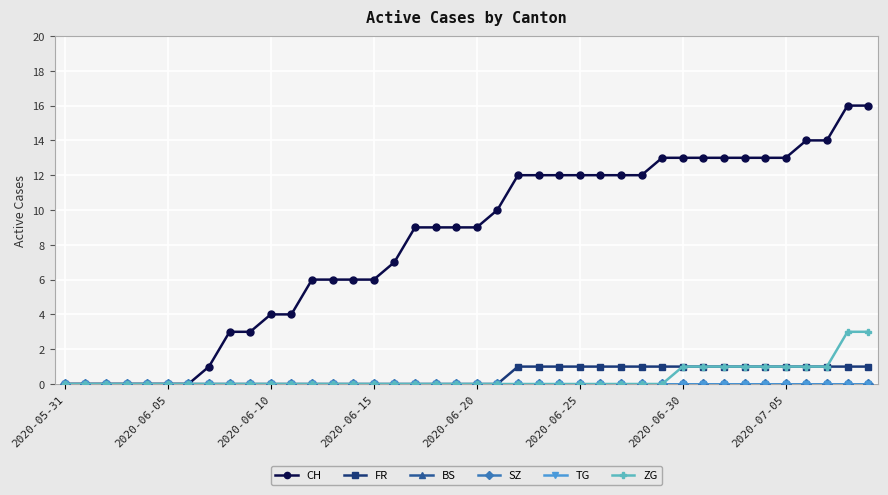

Is this an area chart (filled region under the line)?

No